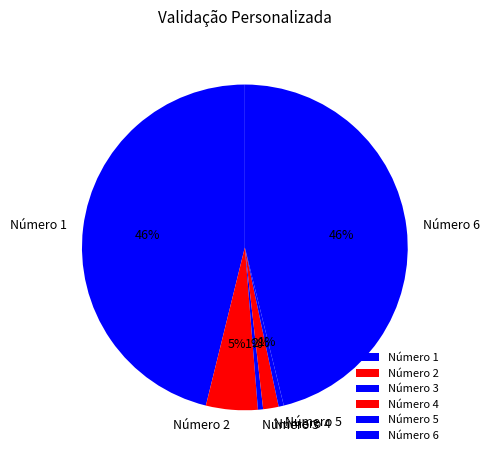

Is the sum of Número 6 and Número 4 greater than half?

No